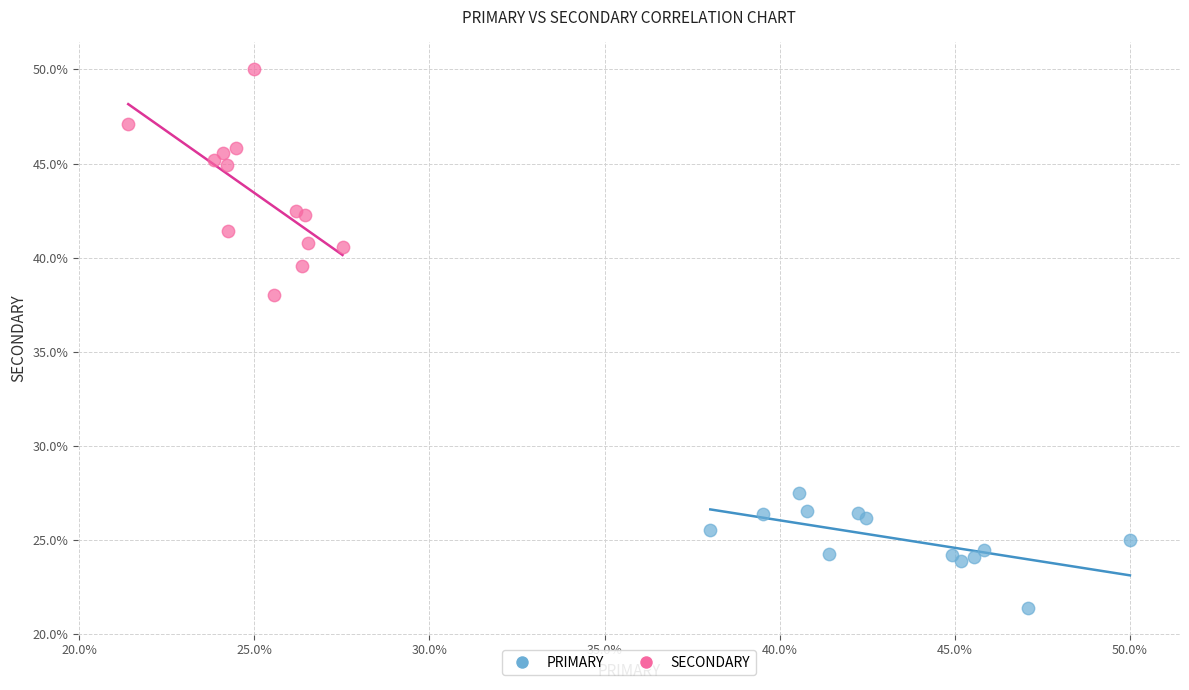

Which series reaches the maximum Y coordinate?

SECONDARY